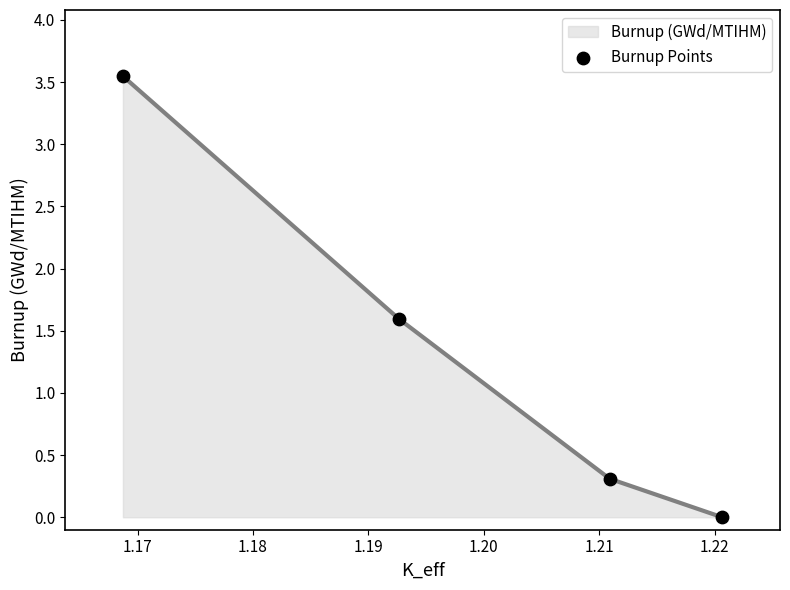

Between 1.17 and 1.18, which is larger?

1.18